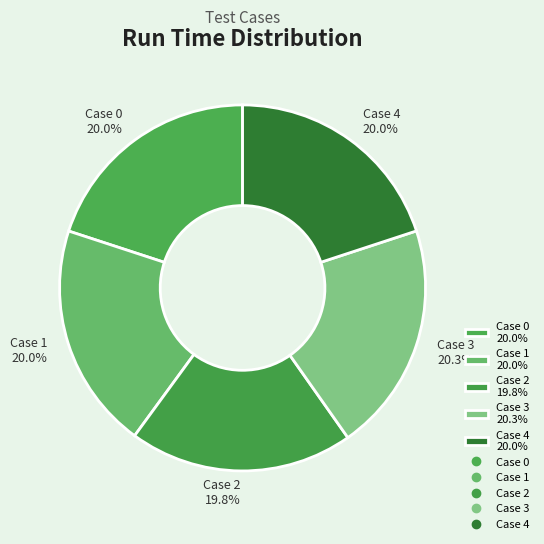

Approximately how many times larger is the value at Case 3 compared to Case 2?

1.0